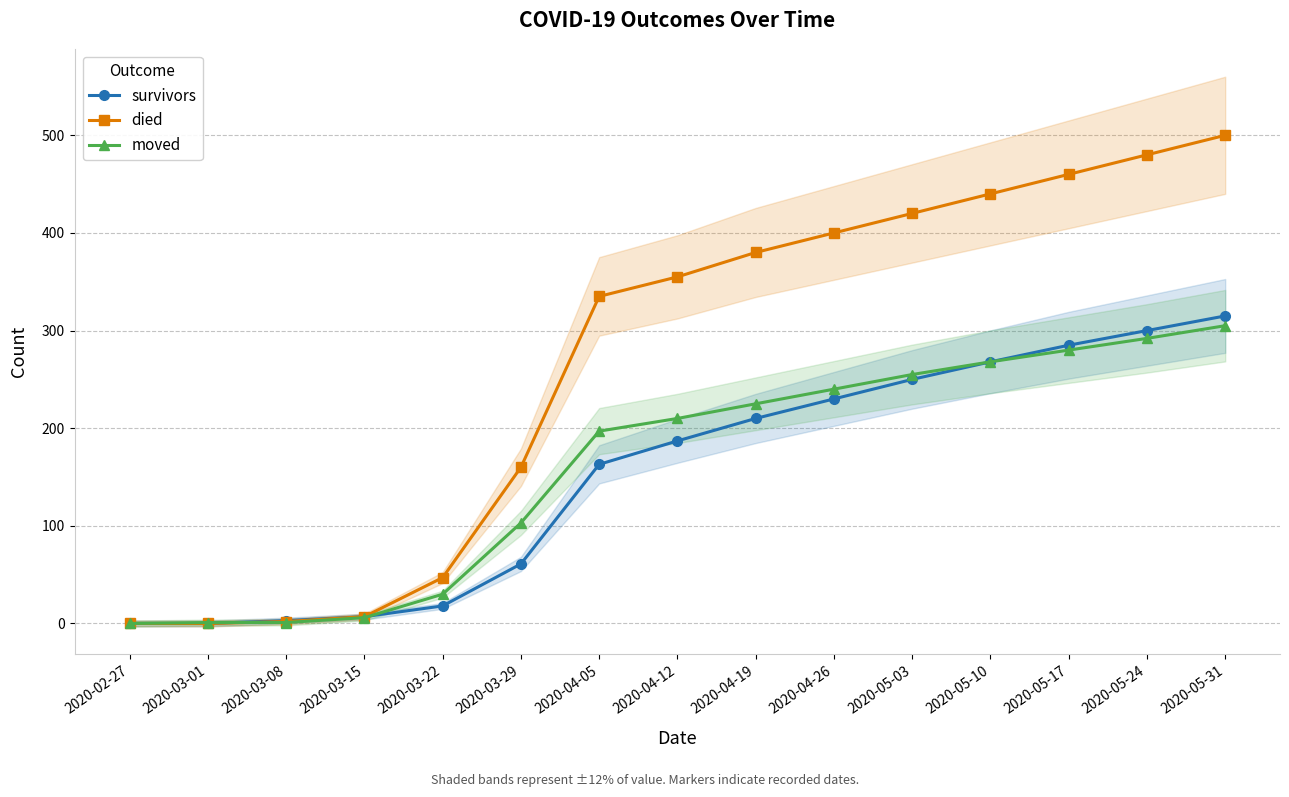

What is the difference between the died values at 2020-03-15 and 2020-03-22?

40